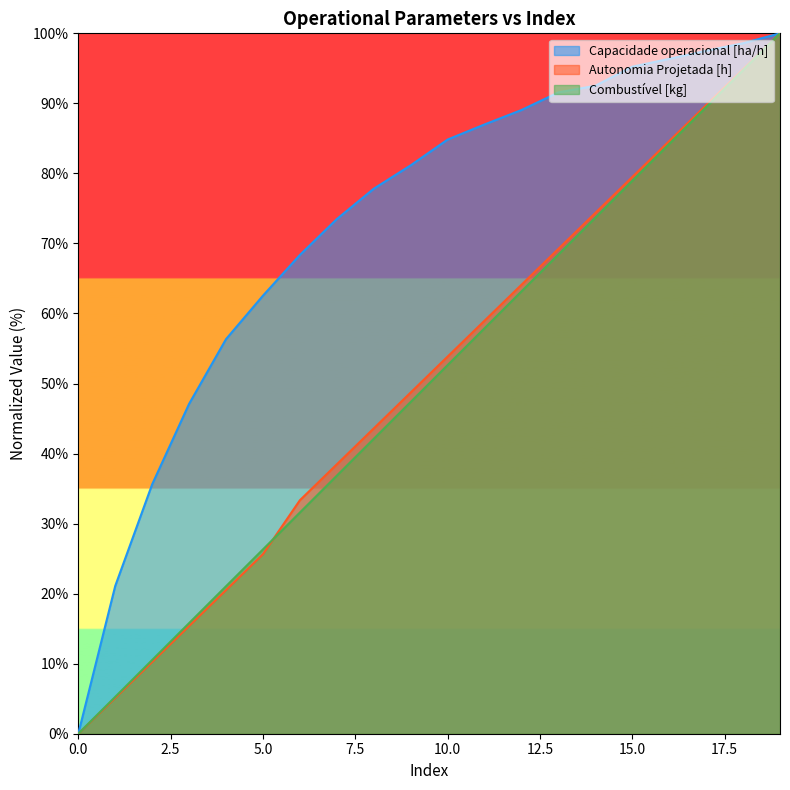

Reading left to right, what are all the values shown in this chart?

Capacidade operacional [ha/h]: 0=0.0	1=21.1	2=35.6	3=47.1	4=56.3	5=62.5	6=68.4	7=73.5	8=77.8	9=81.2	10=84.8	11=87.0	12=89.1	13=91.6	14=92.5	15=95.2	16=96.4	17=97.5	18=98.6	19=100.0
Autonomia Projetada [h]: 0=0.0	1=5.1	2=10.3	3=15.4	4=20.5	5=25.6	6=33.3	7=38.5	8=43.6	9=48.7	10=53.8	11=59.0	12=64.1	13=69.2	14=74.4	15=79.5	16=84.6	17=89.7	18=94.9	19=100.0
Combustível [kg]: 0=0.0	1=5.3	2=10.5	3=15.8	4=21.1	5=26.3	6=31.6	7=36.8	8=42.1	9=47.4	10=52.6	11=57.9	12=63.2	13=68.4	14=73.7	15=78.9	16=84.2	17=89.5	18=94.7	19=100.0